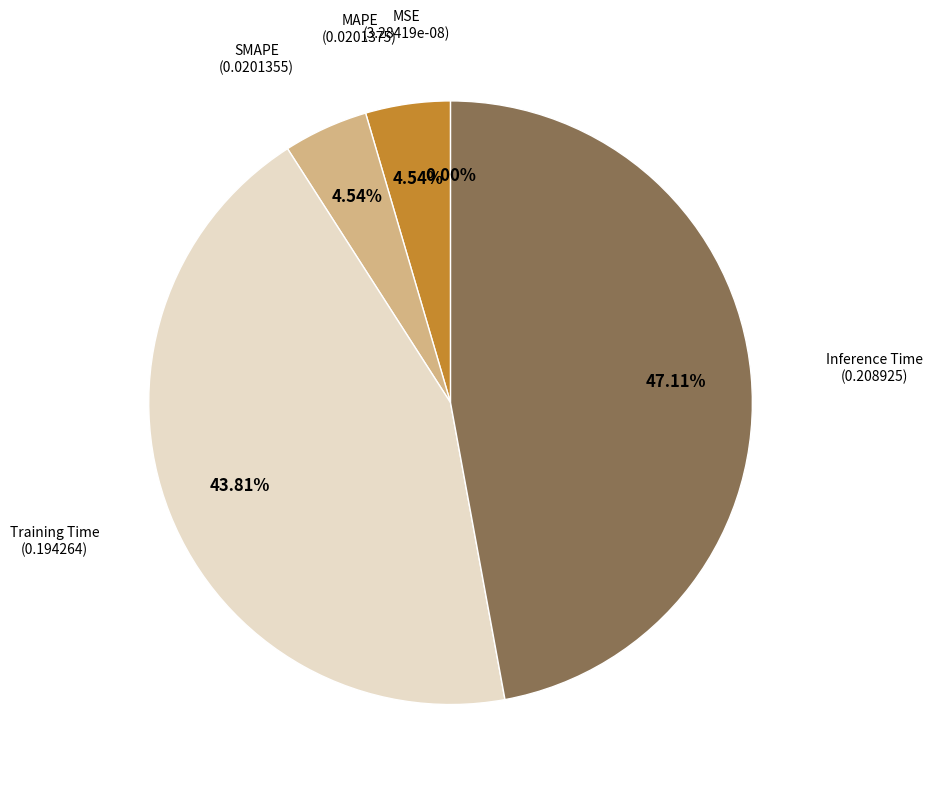

Is there any slice that represents more than half of the pie?

No